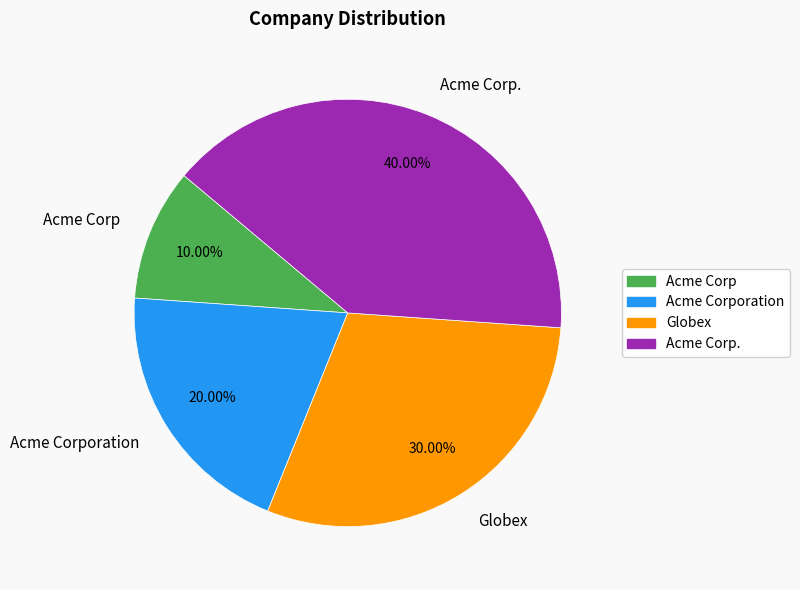

What is the largest slice in the pie chart?

Acme Corp.